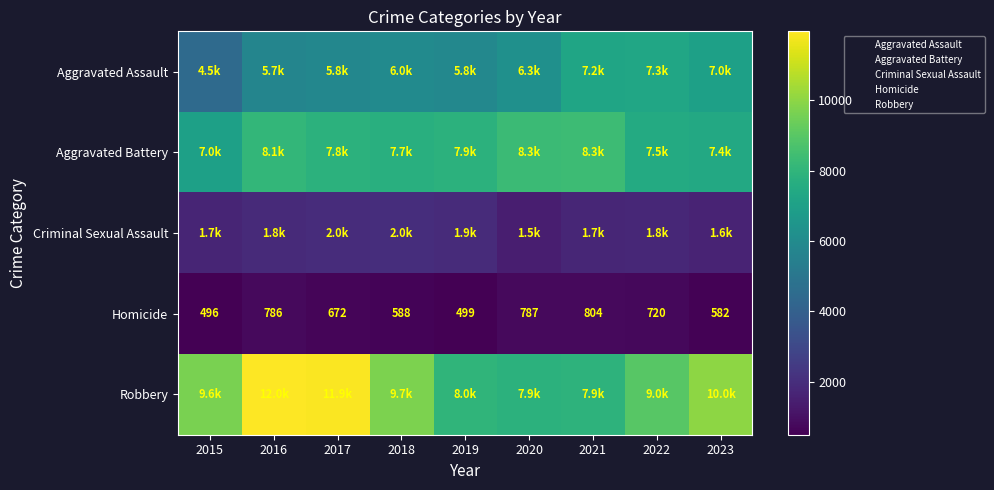

Count the number of data series in this chart.

5